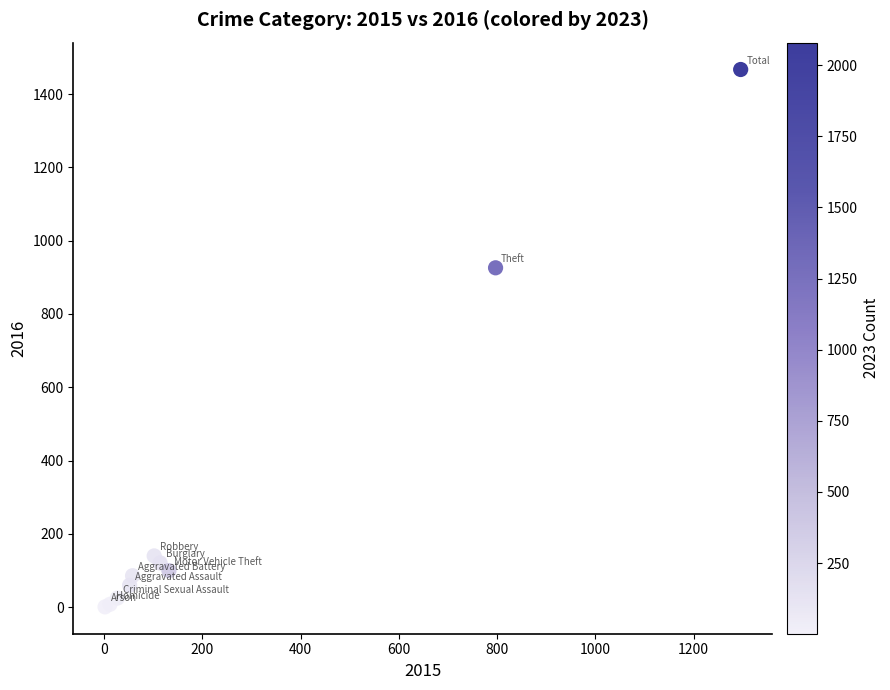

What Y value in the scatter plot is closest to 734?

926